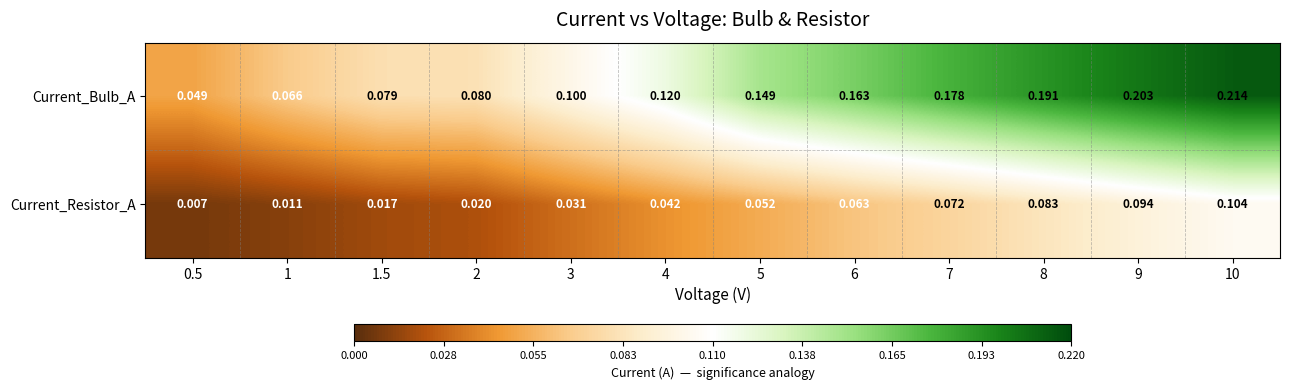

Rank the series by their maximum value, from lowest to highest.

Current_Resistor_A, Current_Bulb_A